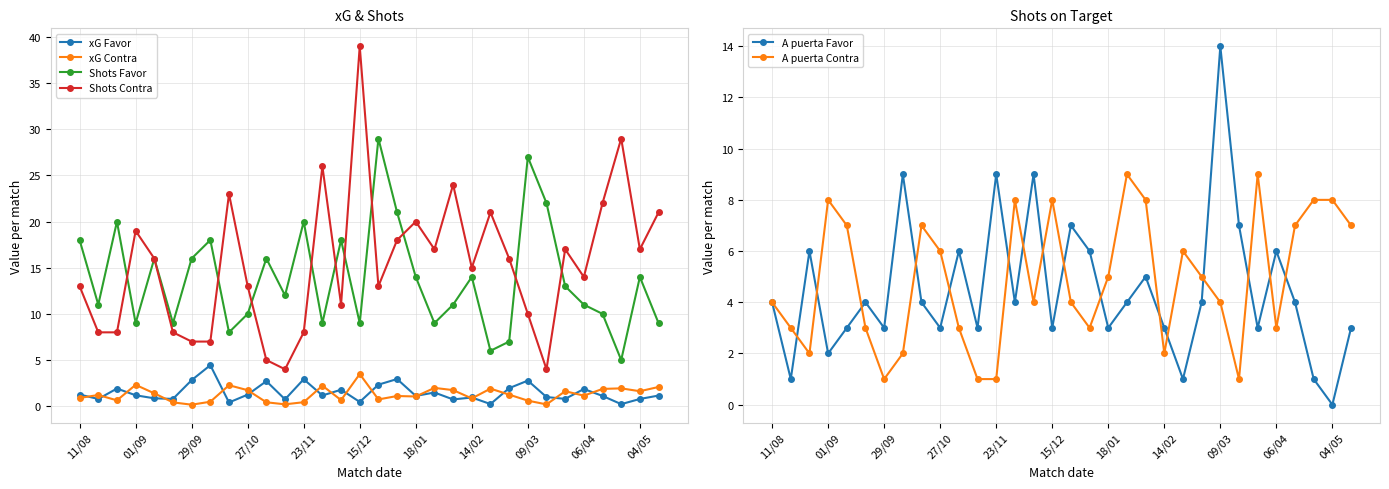

True or false: A puerta Contra has a value of 1 at 29/09.

True